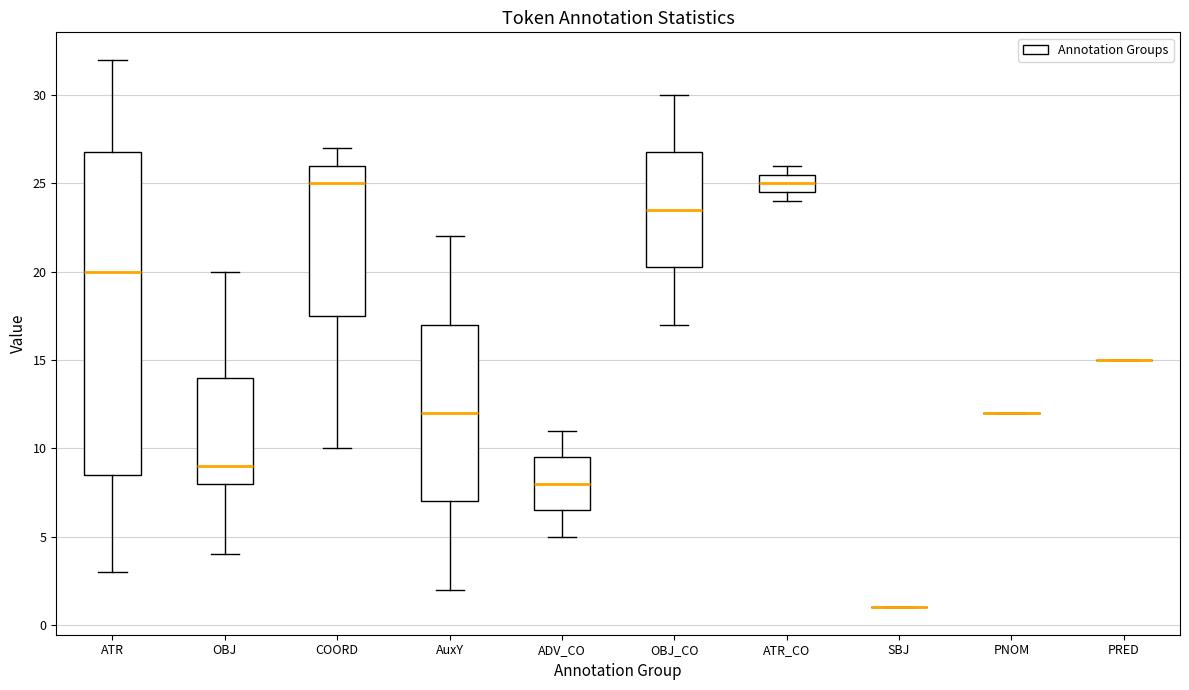

Reading left to right, read every box against the y-axis: the position of its median line, the range the box covers, and the ends of its whiskers. The values are not printed on the chart, so give them approximately, as read against the axis.

ATR: median 20.0, box 8.5 to 27.0, whiskers 3.0 to 32.0
OBJ: median 9.0, box 8.0 to 14.0, whiskers 4.0 to 20.0
COORD: median 25.0, box 17.5 to 26.0, whiskers 10.0 to 27.0
AuxY: median 12.0, box 7.0 to 17.0, whiskers 2.0 to 22.0
ADV_CO: median 8.0, box 6.5 to 9.5, whiskers 5.0 to 11.0
OBJ_CO: median 23.5, box 20.5 to 27.0, whiskers 17.0 to 30.0
ATR_CO: median 25.0, box 24.5 to 25.5, whiskers 24.0 to 26.0
SBJ: box collapsed to a line at 1.0, whiskers 1.0 to 1.0
PNOM: box collapsed to a line at 12.0, whiskers 12.0 to 12.0
PRED: box collapsed to a line at 15.0, whiskers 15.0 to 15.0